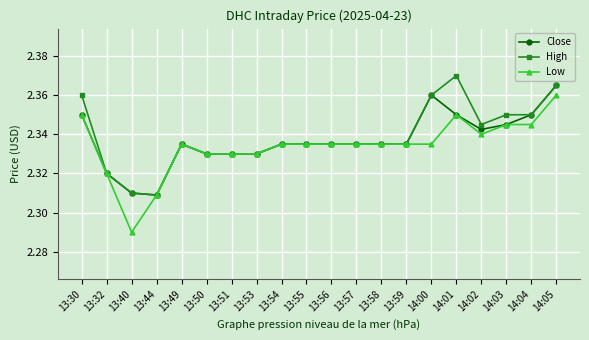

At how many categories does at least one series exceed 2?

20